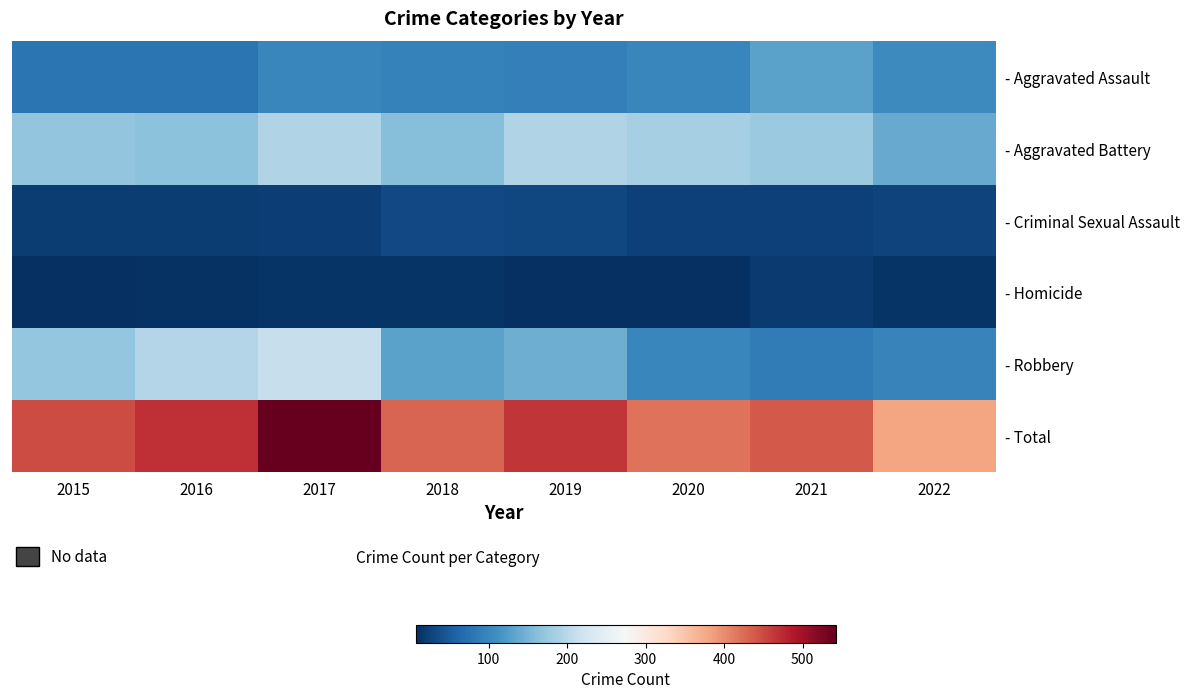

List the series in order of their peak value, lowest first.

- Homicide, - Criminal Sexual Assault, - Aggravated Assault, - Aggravated Battery, - Robbery, - Total